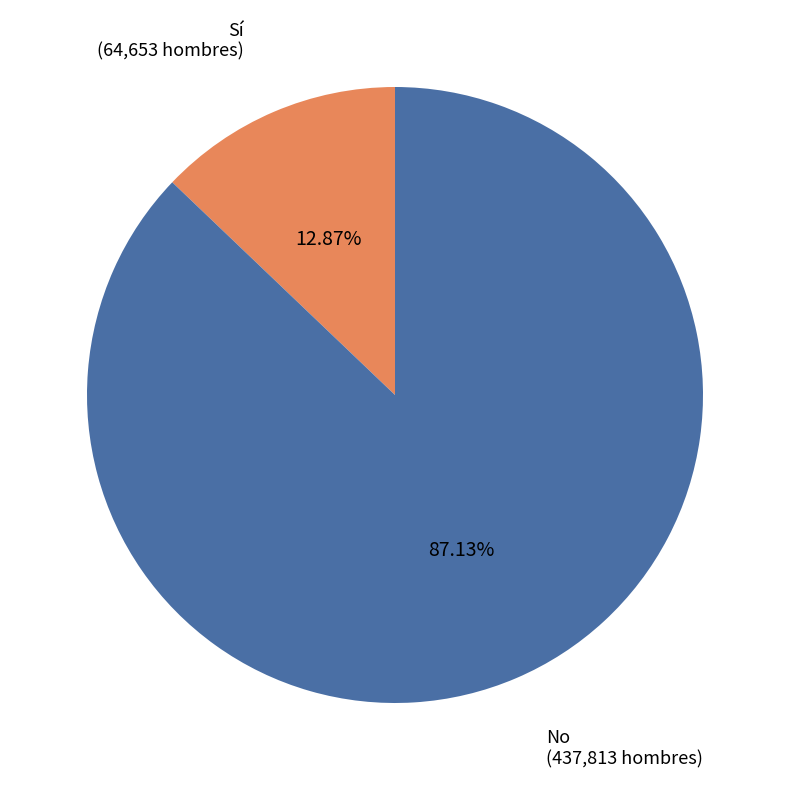

To the nearest percent, what is the difference between the largest and smallest slice percentages?

74%